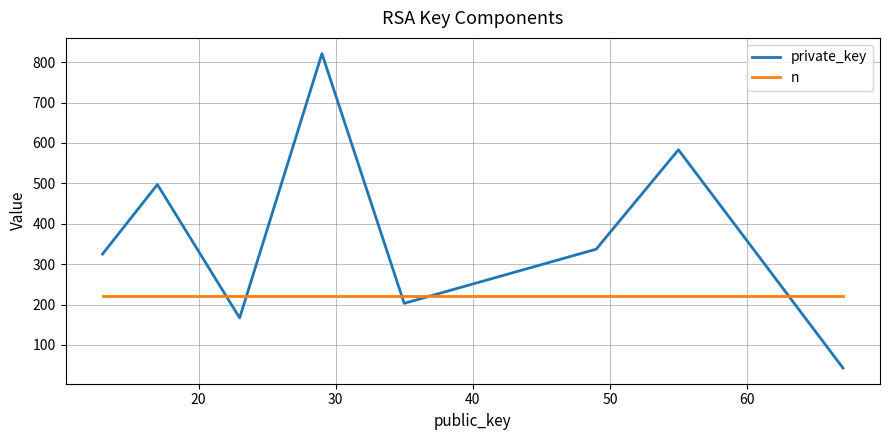

List the series in order of their peak value, lowest first.

n, private_key